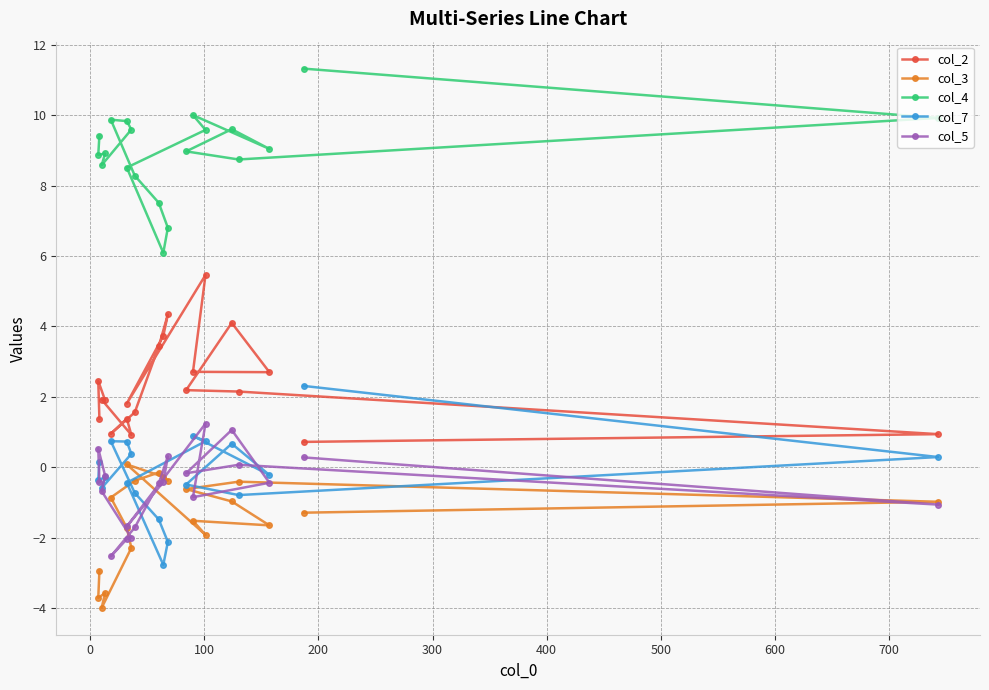

Is the value of col_5 at 800 greater than the value of col_2 at 0?

No